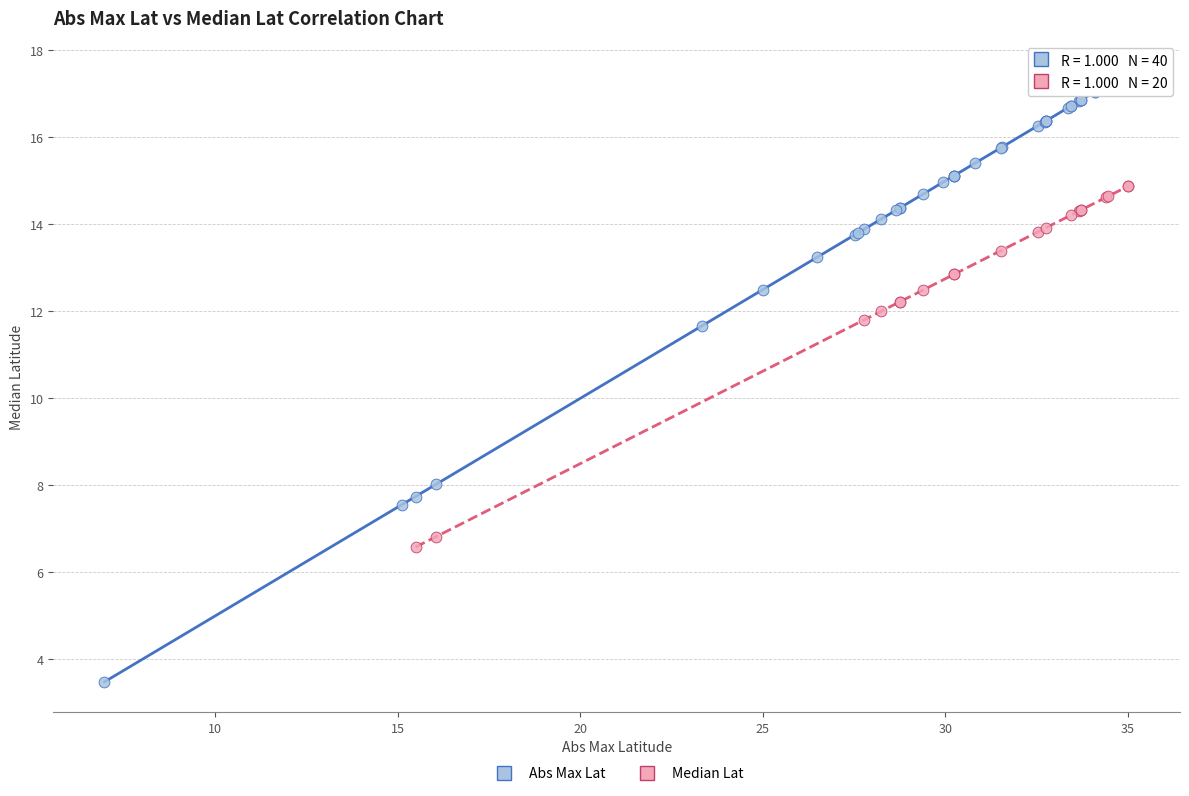

Which series reaches the minimum Y coordinate?

Abs Max Lat